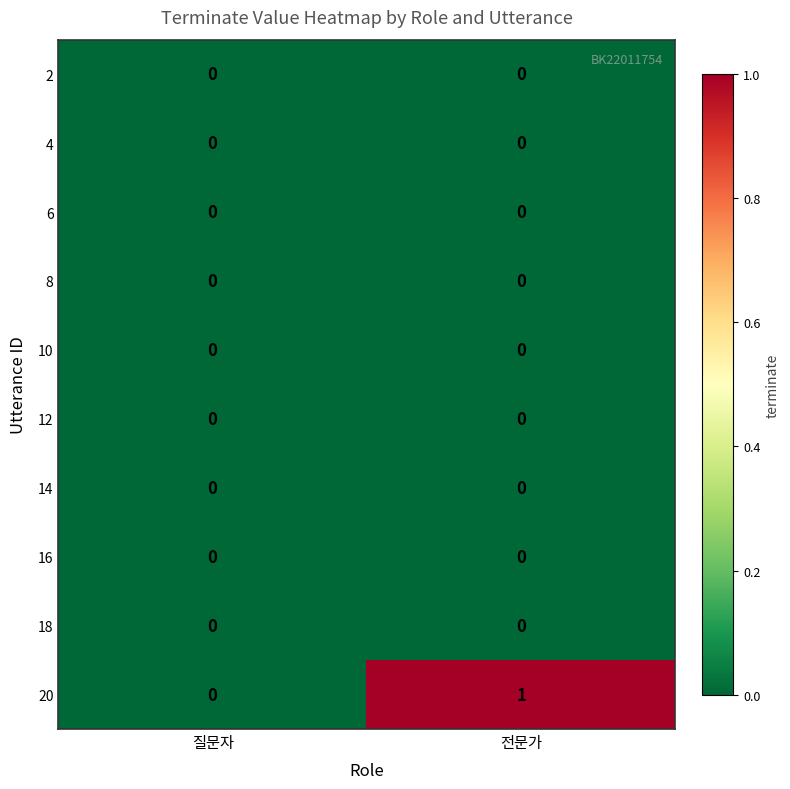

True or false: 8 has a value of 0 at 전문가.

True